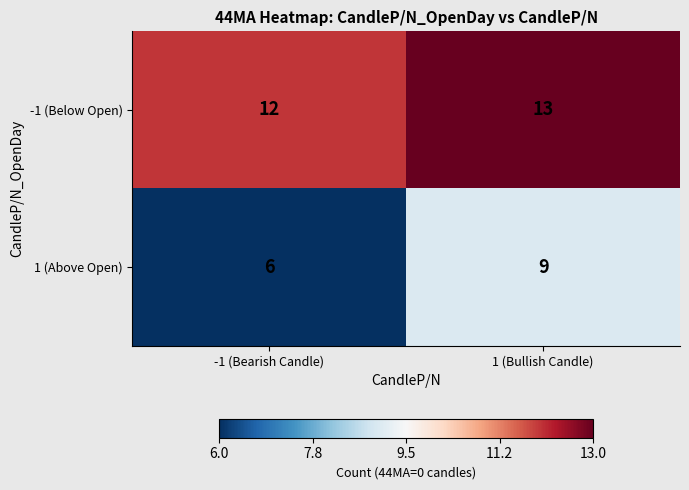

Reading right to left, what are all the values shown in this chart?

-1 (Below Open): 13	12
1 (Above Open): 9	6